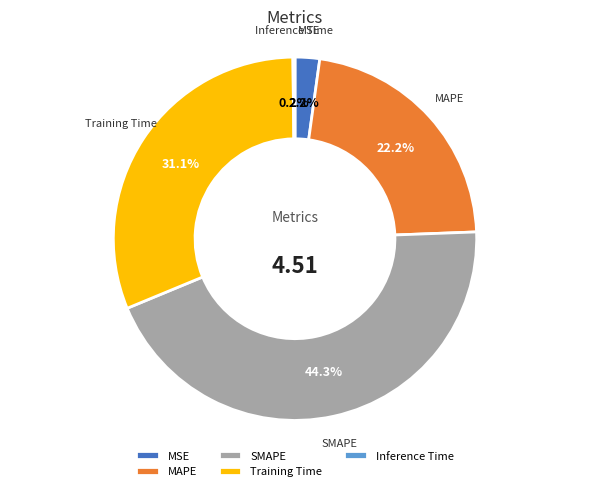

Approximately how many times larger is the value at SMAPE compared to MAPE?

2.0